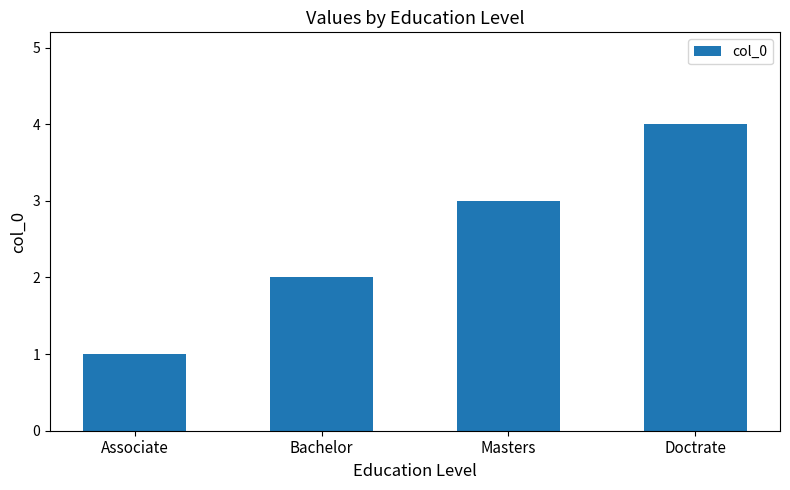

What is the value of the 3rd bar from the left?

3